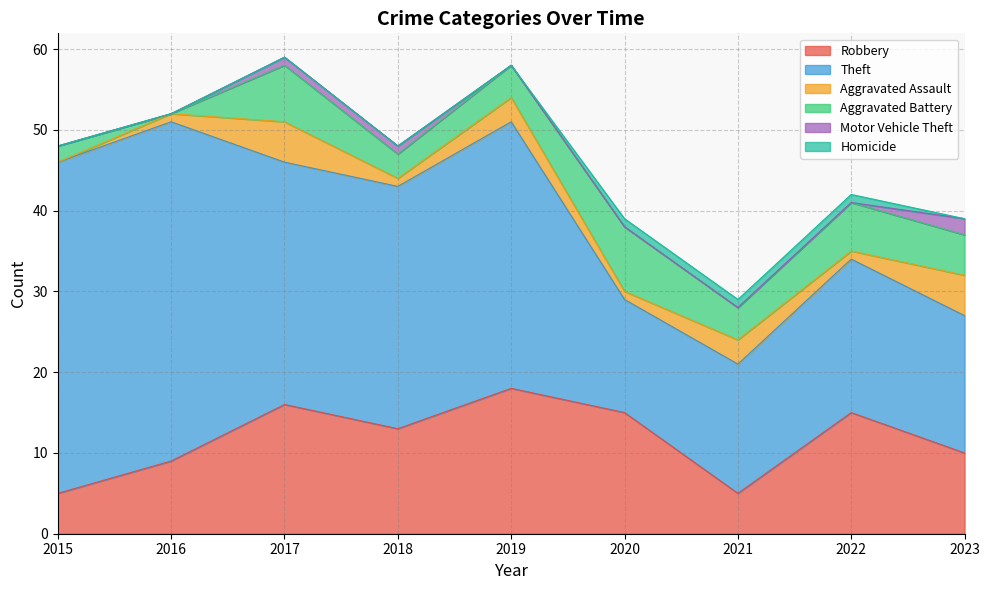

Is the value of Motor Vehicle Theft at 2016 greater than the value of Theft at 2017?

No